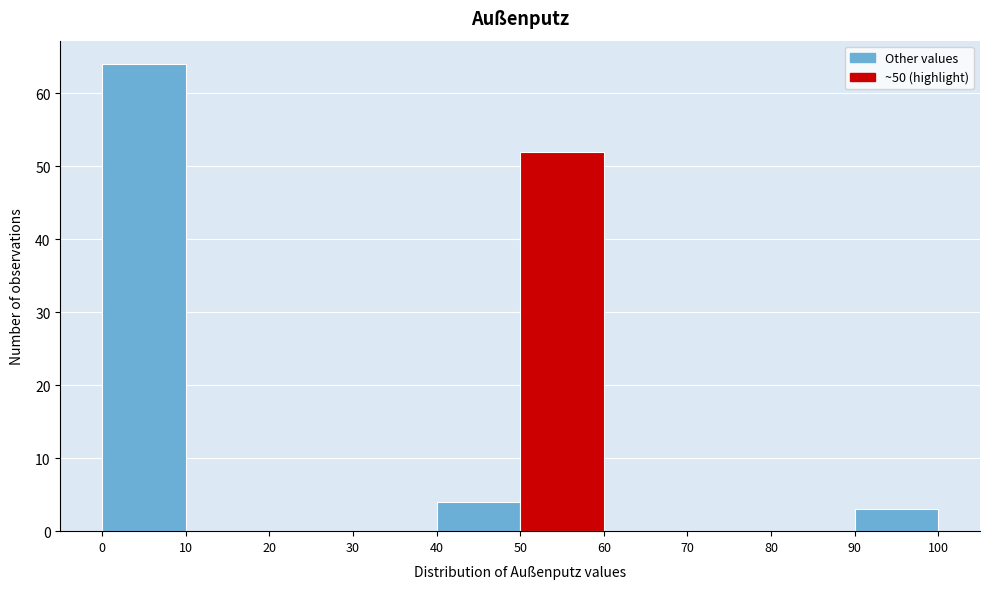

Reading left to right, list every bar in this chart as the range it spans on the x-axis followed by its height. The values are not printed on the chart, so give them approximately, as read against the axis.

0 to 10: 64
10 to 20: 0
20 to 30: 0
30 to 40: 0
40 to 50: 4
50 to 60: 52
60 to 70: 0
70 to 80: 0
80 to 90: 0
90 to 100: 3